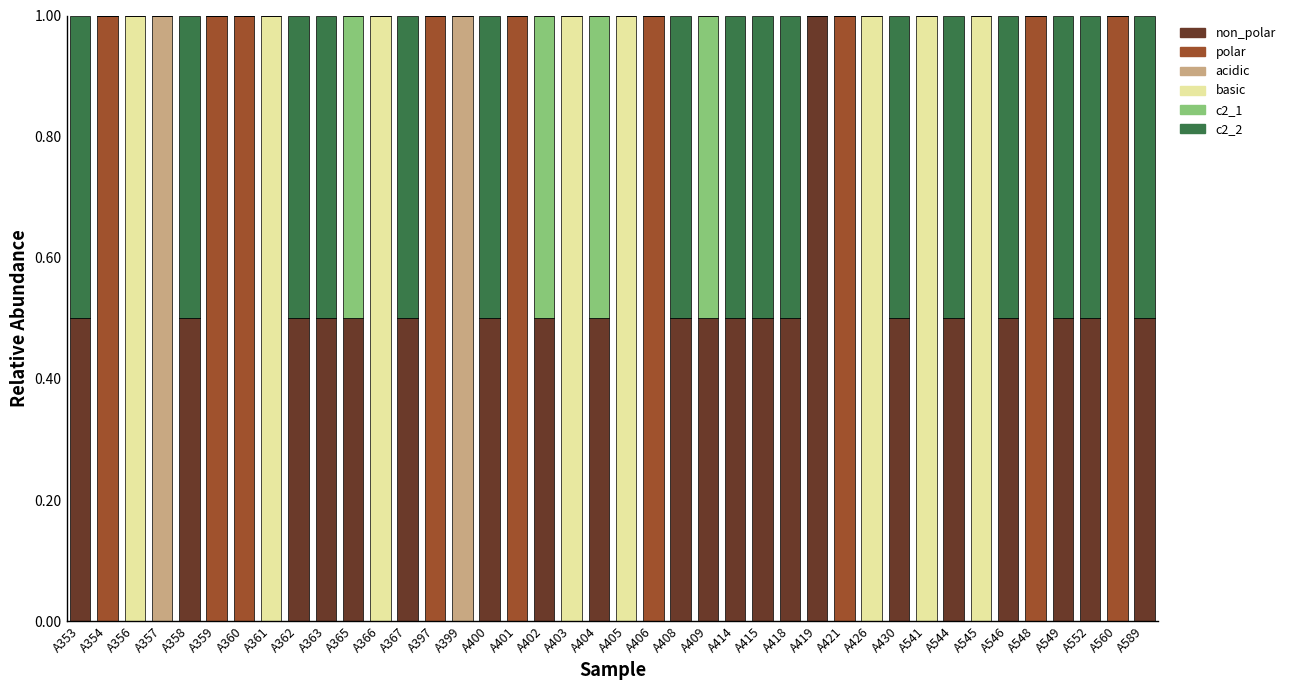

Does the chart contain stacked bars?

Yes